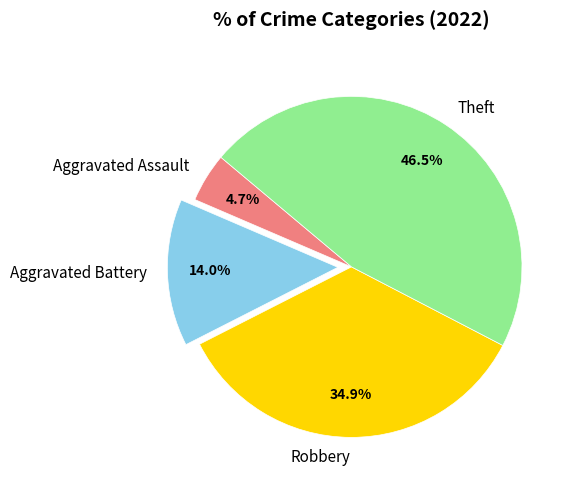

To the nearest percent, what percentage of the pie is Robbery?

35%